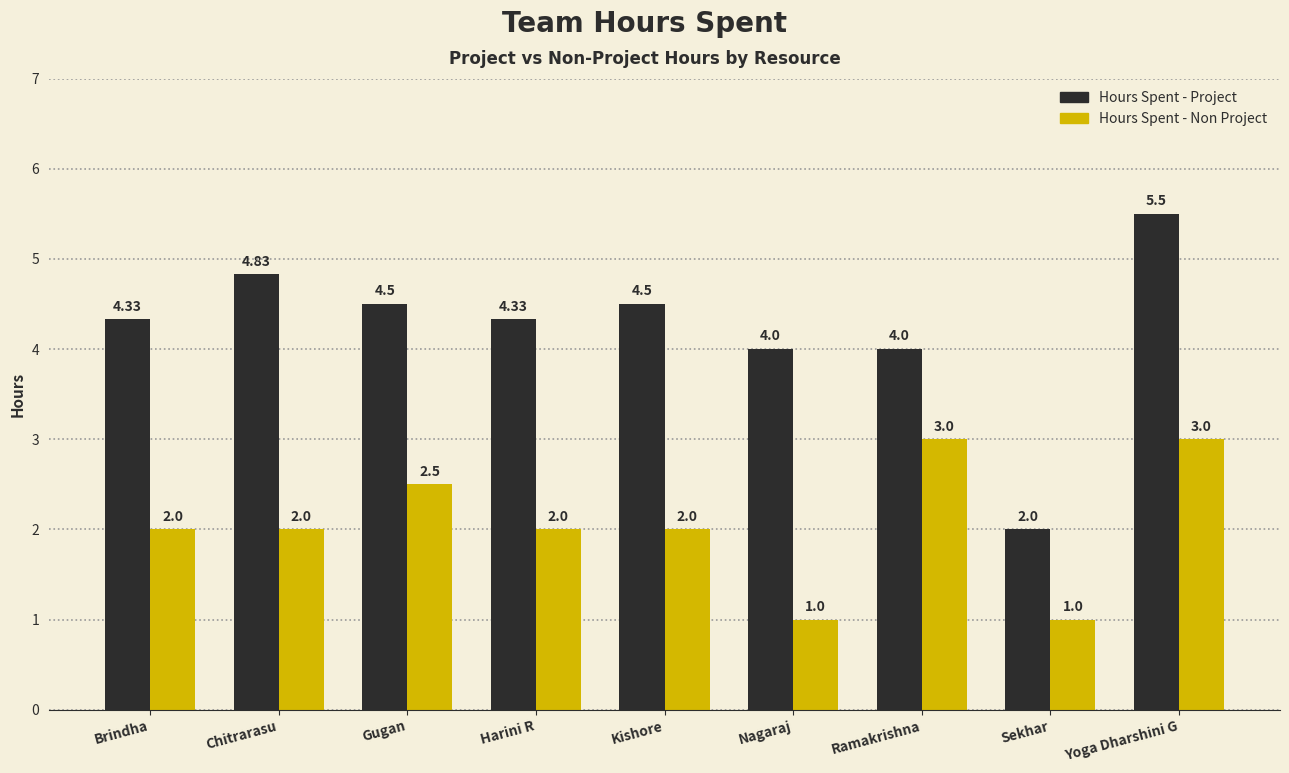

What is the average value of the Hours Spent - Project series?

4.2